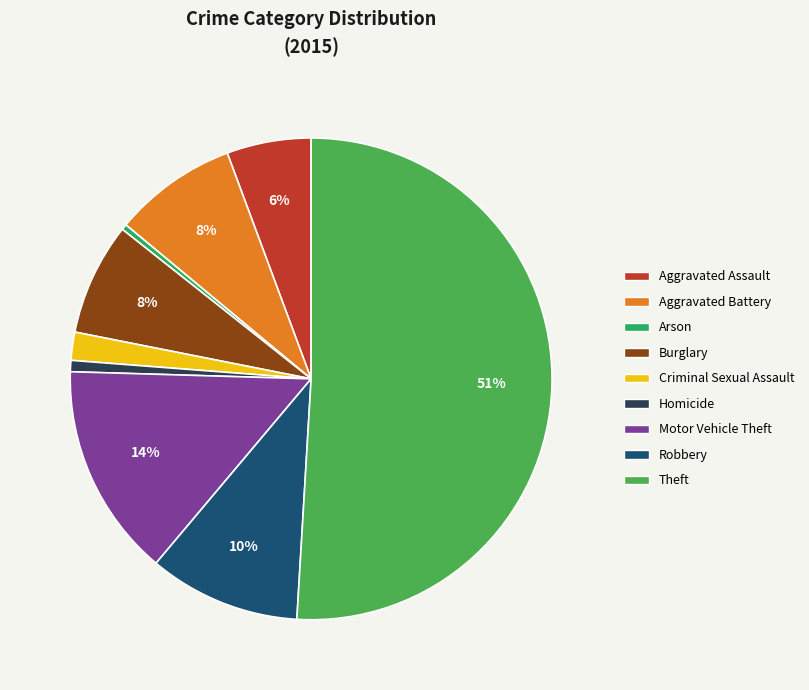

True or false: Aggravated Battery accounts for 14% of the total.

False